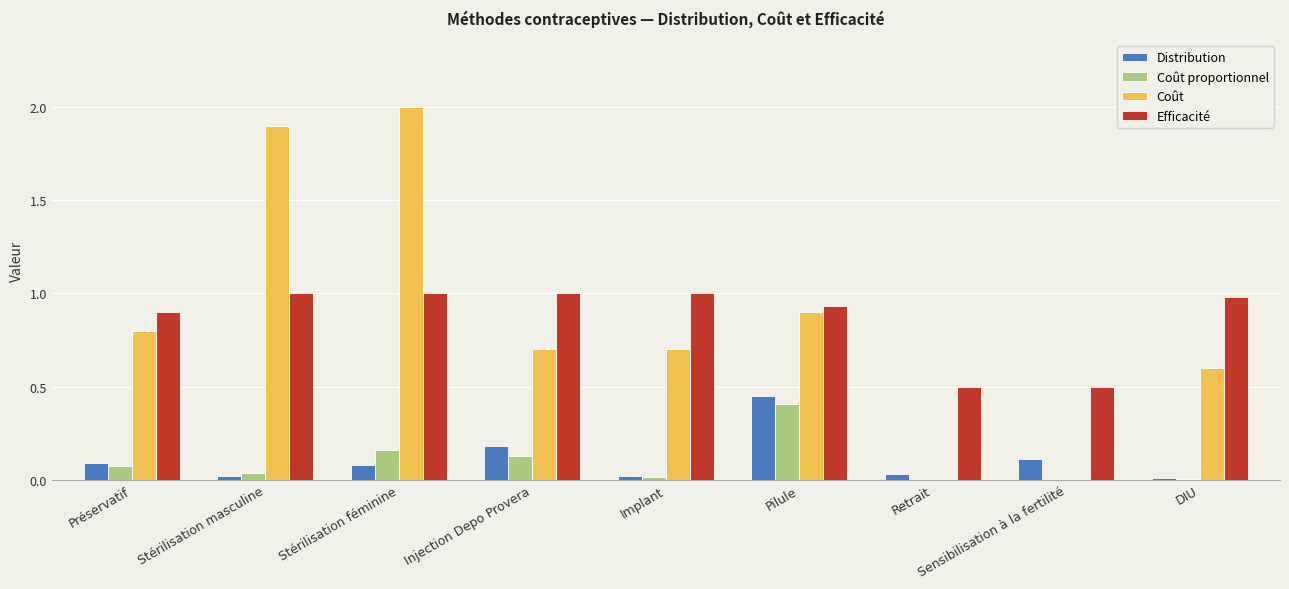

Is it true that Coût proportionnel equals 0.0 at Retrait?

True